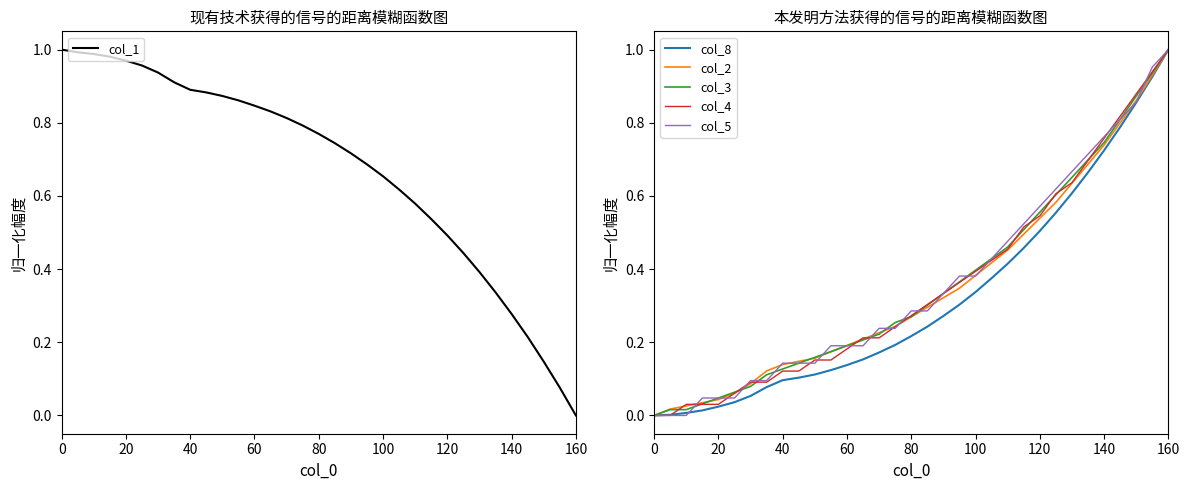

Does the chart display data point markers on the line(s)?

No